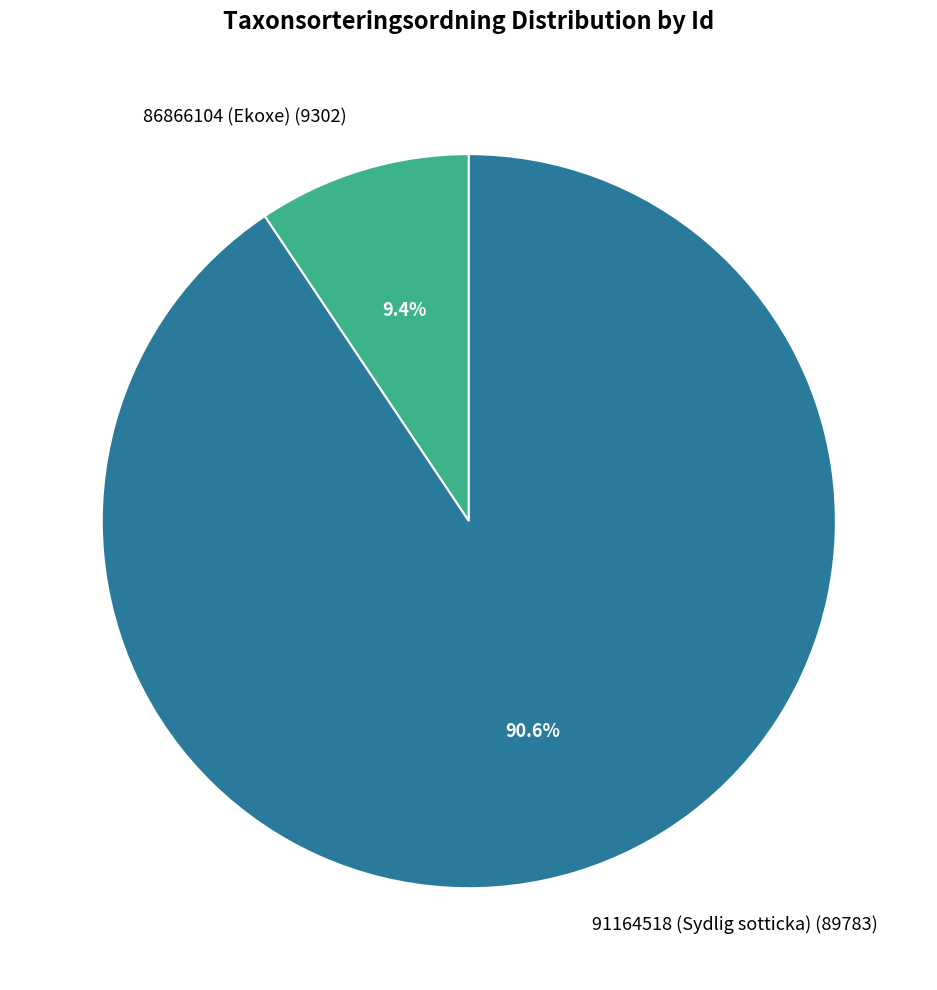

How many slices are in this pie chart?

2